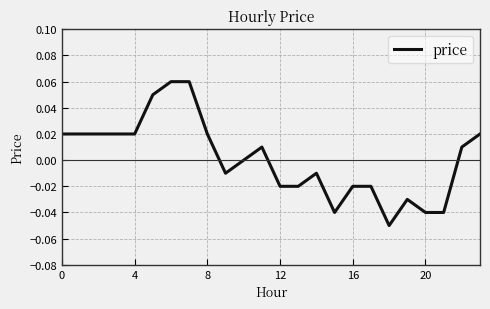

Does the chart have visible grid lines?

Yes